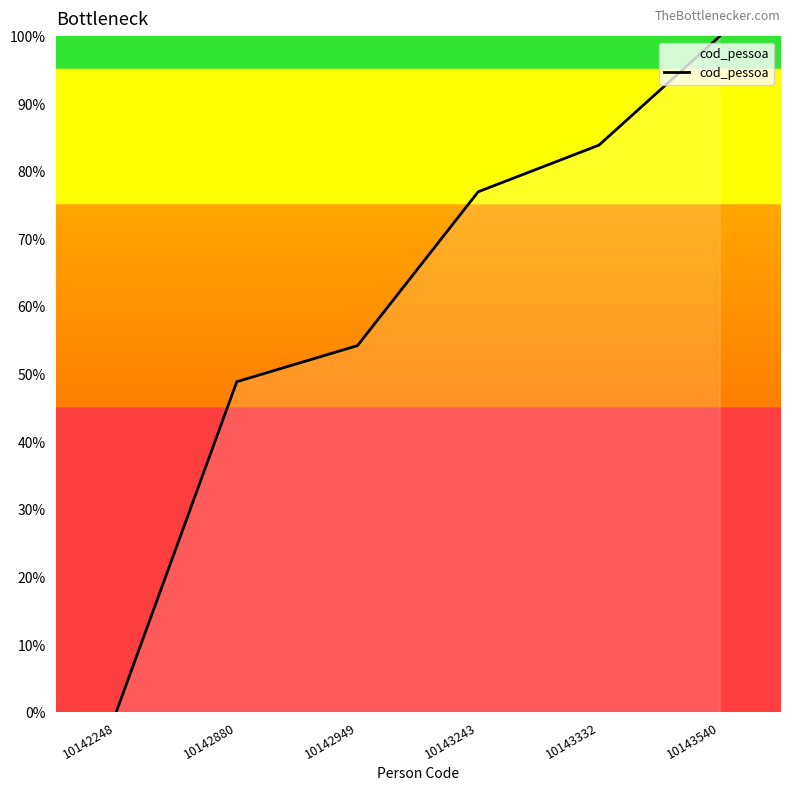

True or false: the data shows 54.3 at 10142949.

True